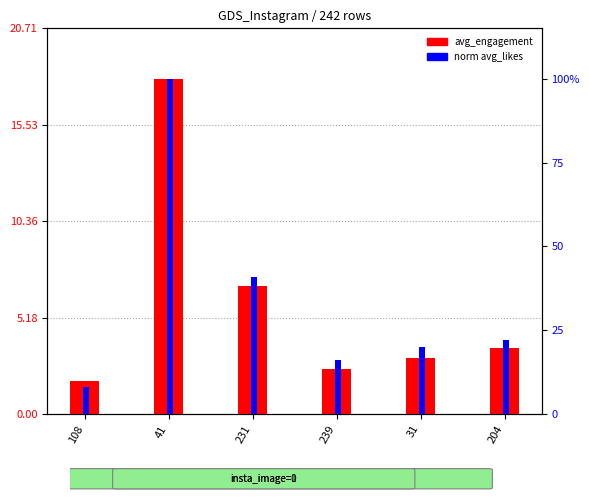

Reading left to right, transcribe all the data shown in this chart.

avg_engagement: 108=1.8	41=18.0	231=6.9	239=2.4	31=3.0	204=3.6
norm avg_likes: 108=0.1	41=1.0	231=0.4	239=0.2	31=0.2	204=0.2